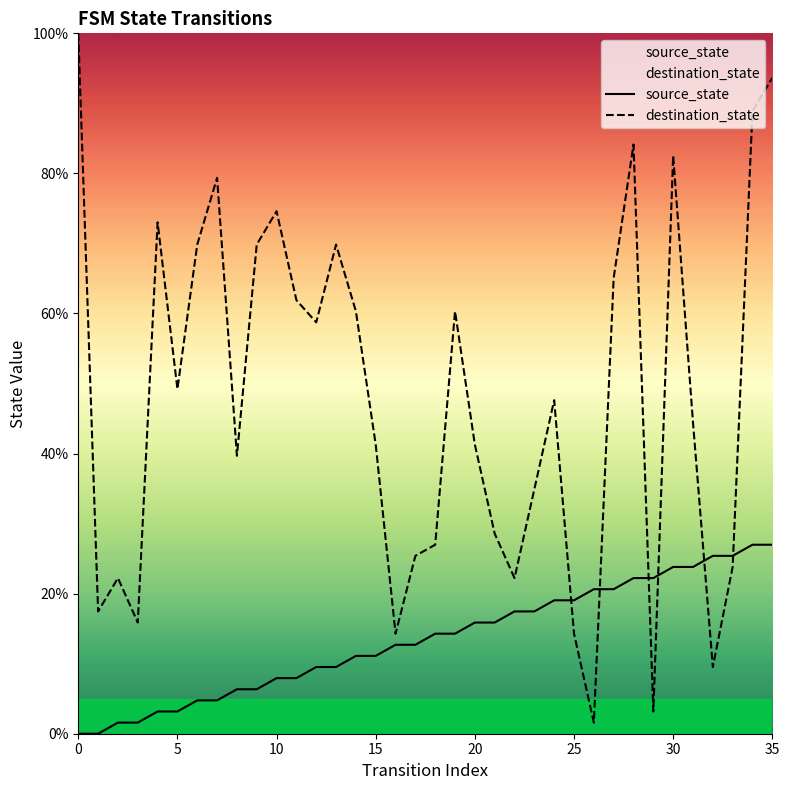

Reading right to left, what are all the values shown in this chart?

source_state: 27.0	27.0	25.4	25.4	23.8	23.8	22.2	22.2	20.6	20.6	19.0	19.0	17.5	17.5	15.9	15.9	14.3	14.3	12.7	12.7	11.1	11.1	9.5	9.5	7.9	7.9	6.3	6.3	4.8	4.8	3.2	3.2	1.6	1.6	0.0	0.0
destination_state: 93.7	88.9	23.8	9.5	44.4	82.5	3.2	84.1	65.1	1.6	14.3	47.6	34.9	22.2	28.6	41.3	60.3	27.0	25.4	14.3	41.3	60.3	69.8	58.7	61.9	74.6	69.8	39.7	79.4	69.8	49.2	73.0	15.9	22.2	17.5	100.0